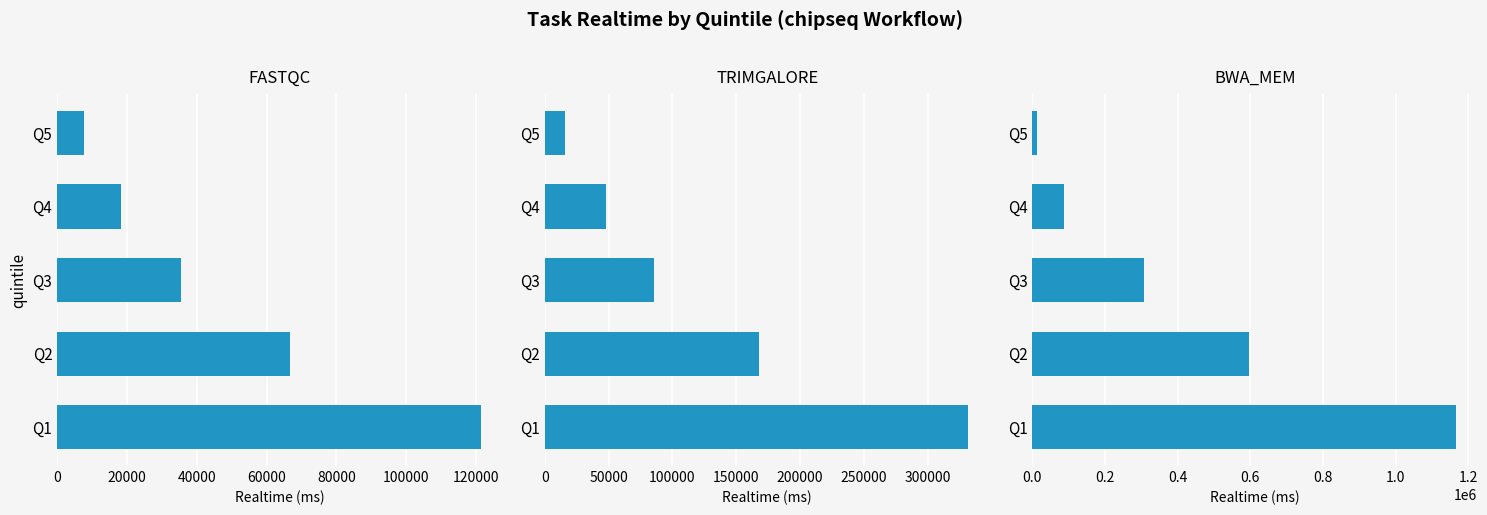

What is the minimum value shown in the chart?

7557